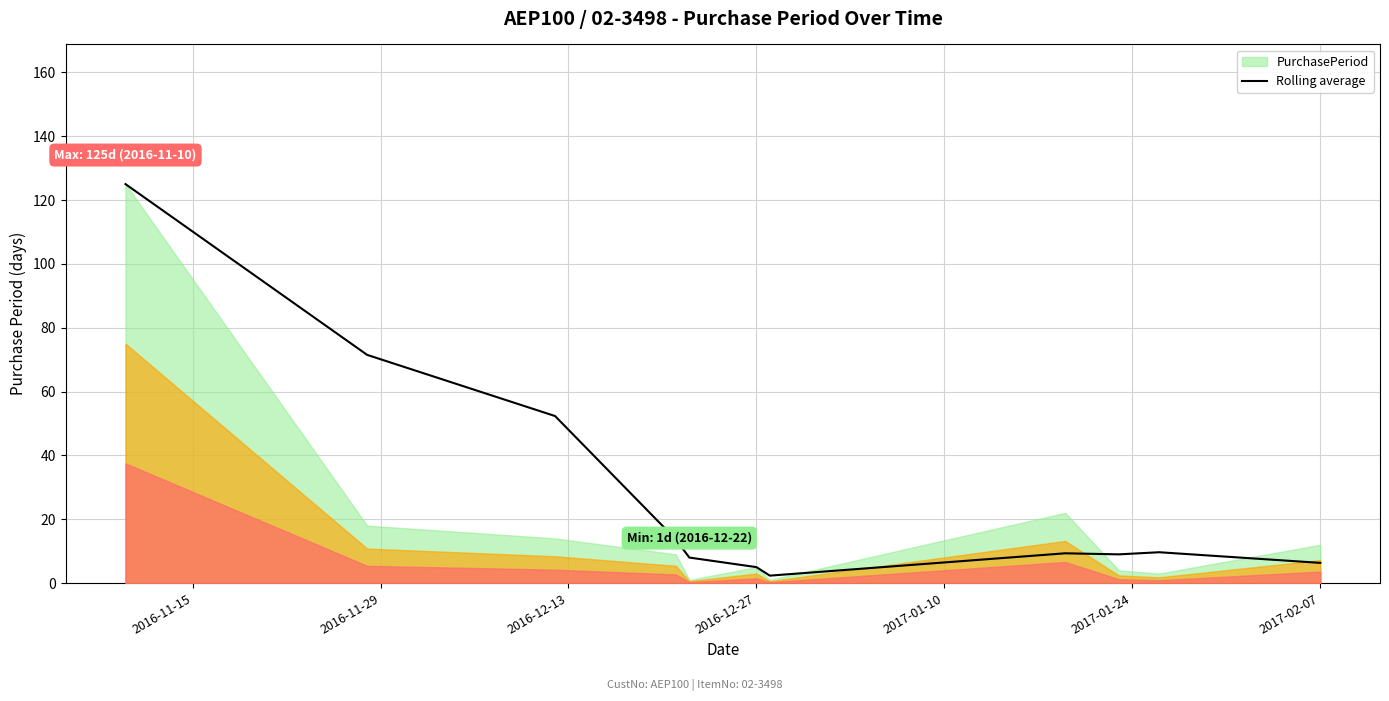

What is the highest value of the Rolling average series?

125.0